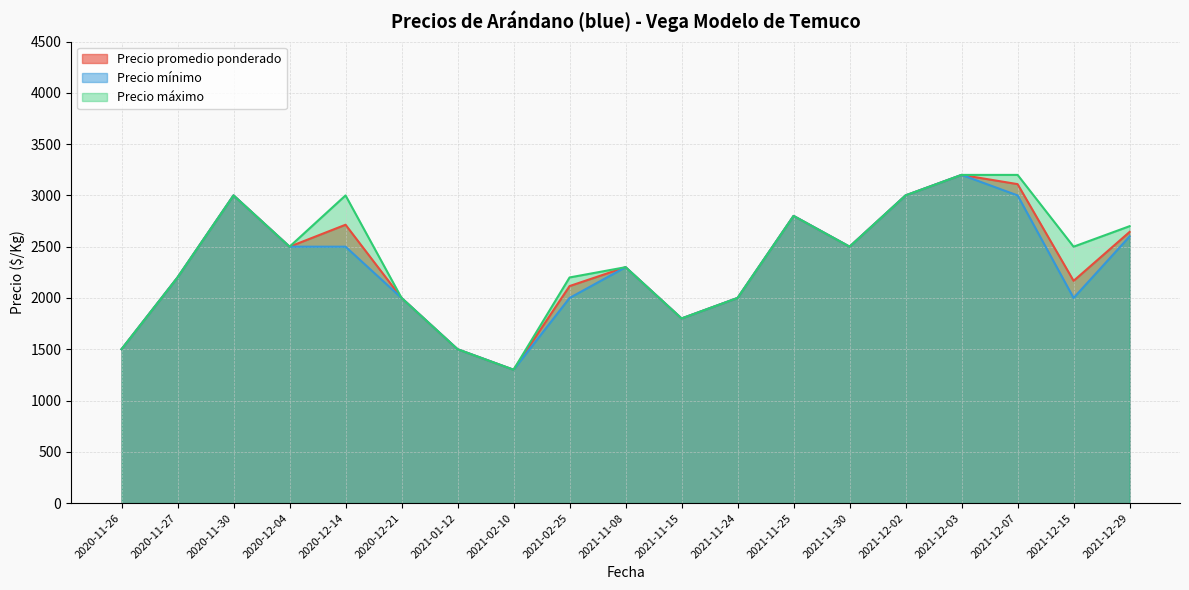

What is the sum of all Precio máximo values?

45200